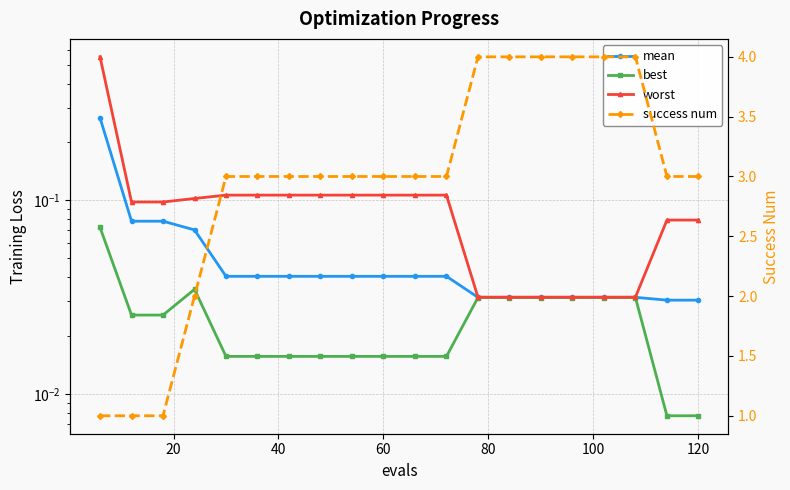

True or false: success num and mean cross at least once.

False